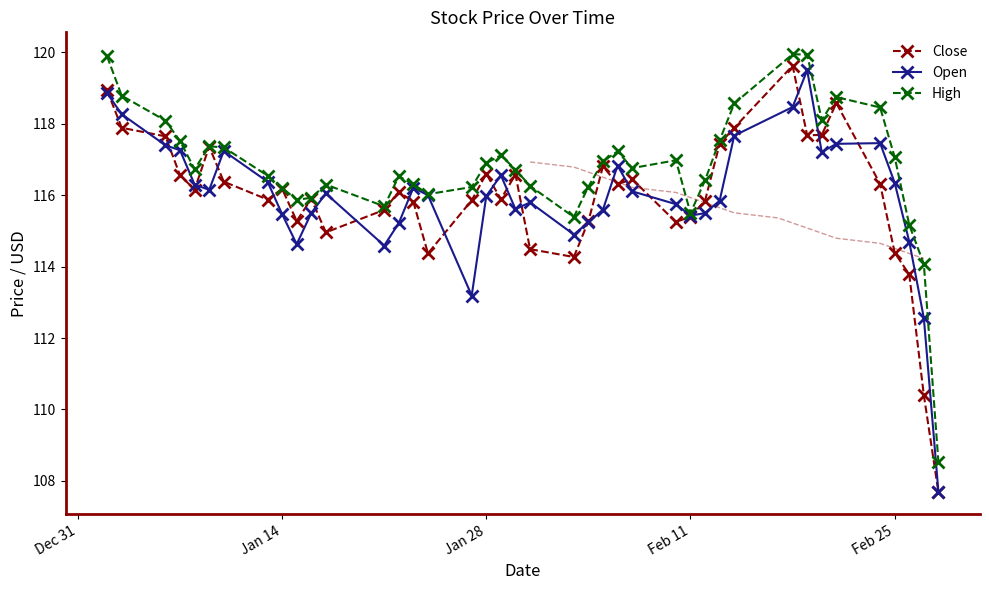

True or false: Close and Open cross at least once.

True